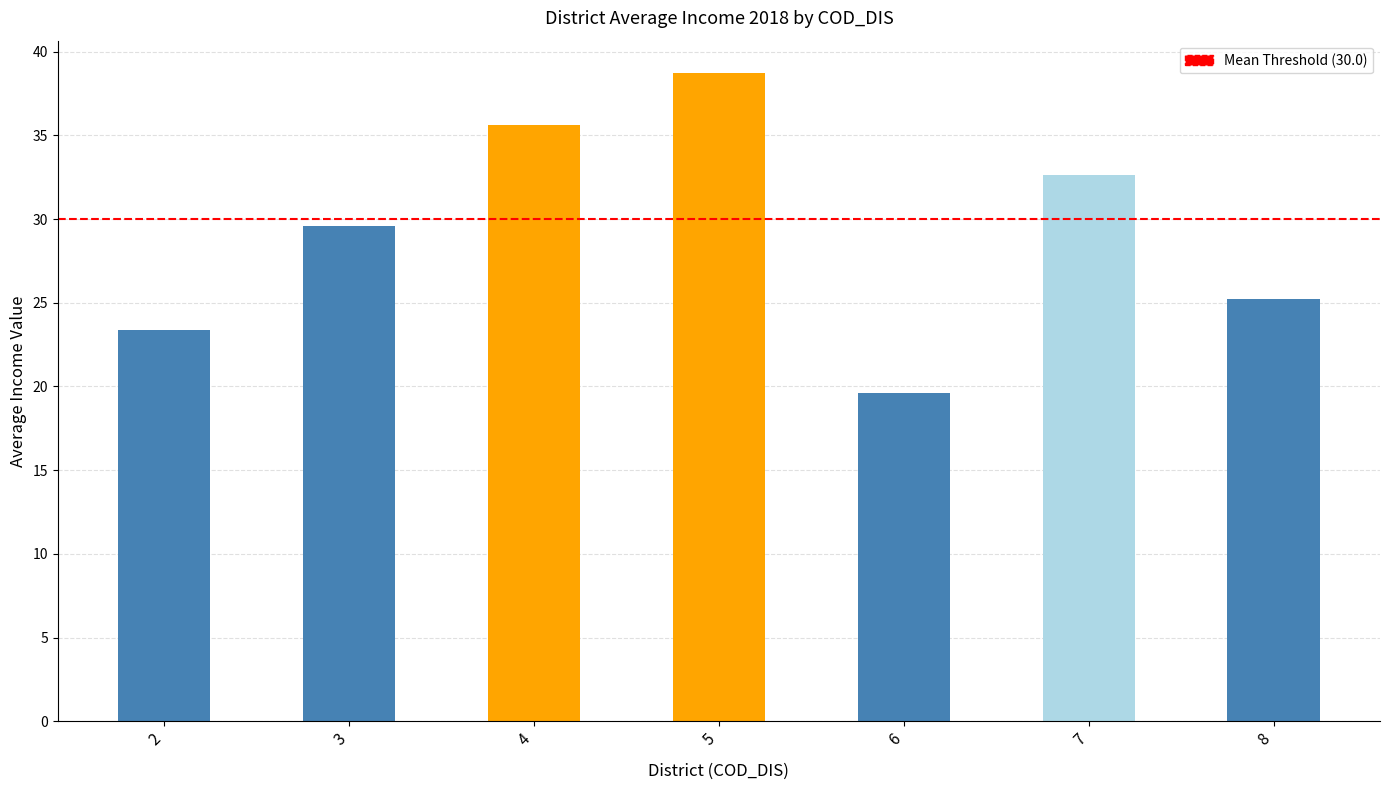

How many data points are less than 29?

3